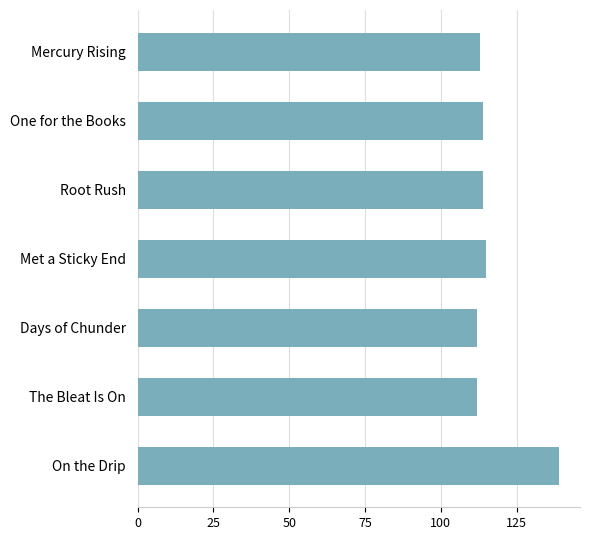

Reading top to bottom, extract all data points from this chart.

Mercury Rising=113	One for the Books=114	Root Rush=114	Met a Sticky End=115	Days of Chunder=112	The Bleat Is On=112	On the Drip=139